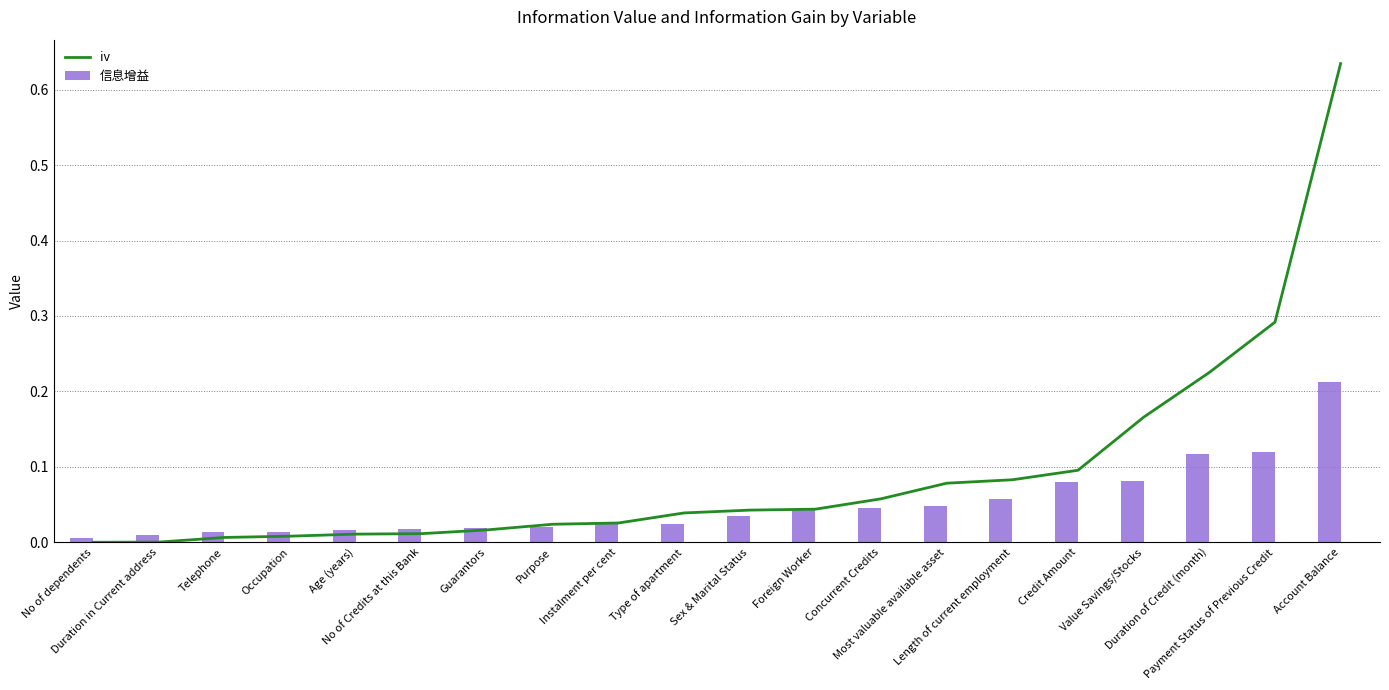

Which category has the lowest value in the iv series?

No of dependents